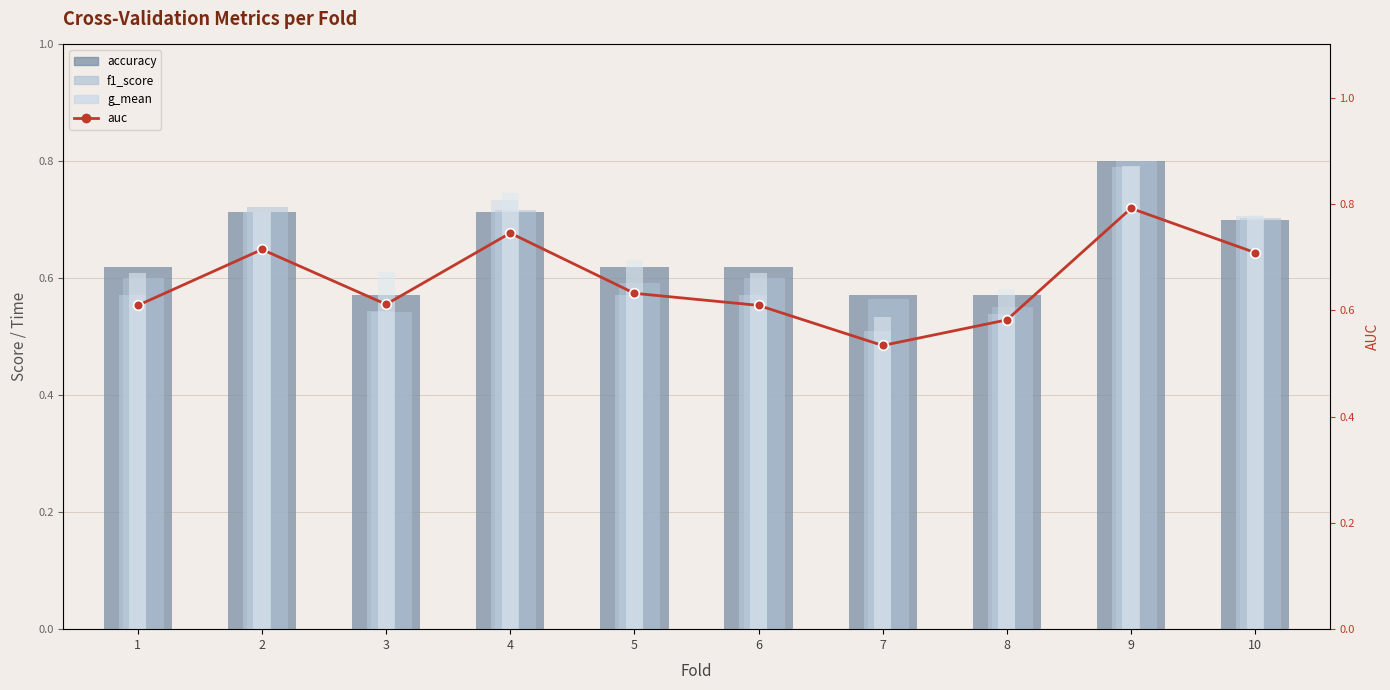

Is the value of auc (line) at 5 greater than the value of g_mean at 10?

No